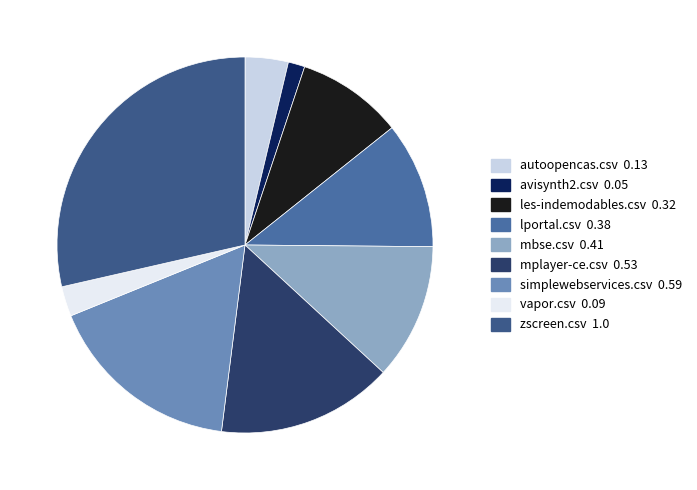

What is the total percentage of avisynth2.csv and autoopencas.csv?

5.1%